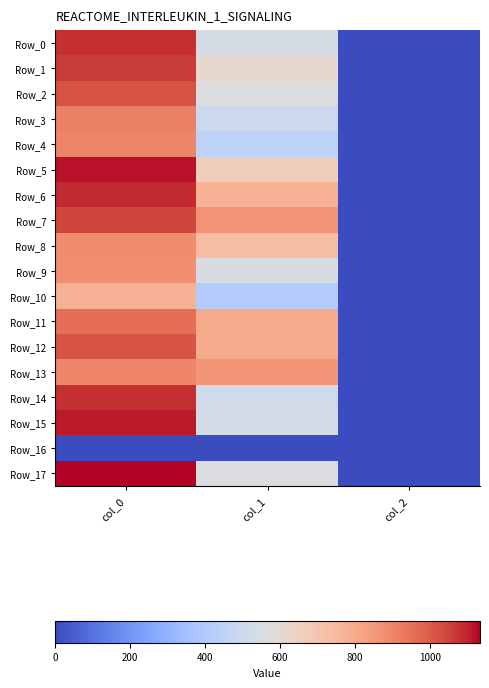

Rank the series at col_2 from highest to lowest value.

Row_0, Row_1, Row_2, Row_3, Row_4, Row_5, Row_6, Row_7, Row_8, Row_9, Row_10, Row_11, Row_12, Row_13, Row_14, Row_15, Row_17, Row_16